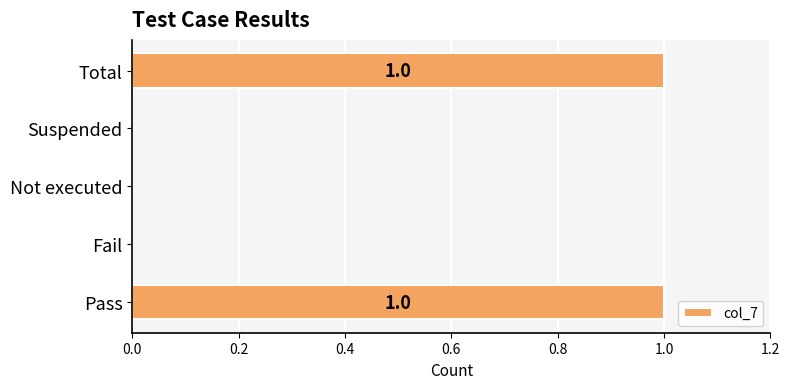

Count the number of data series in this chart.

1